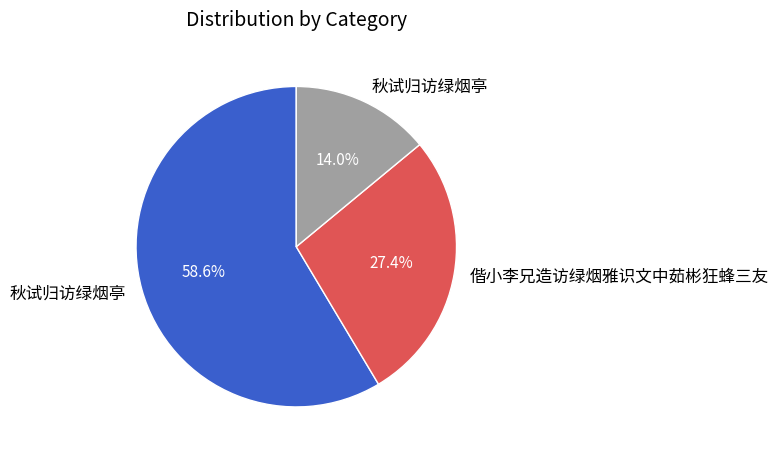

Is there any slice that represents more than half of the pie?

Yes